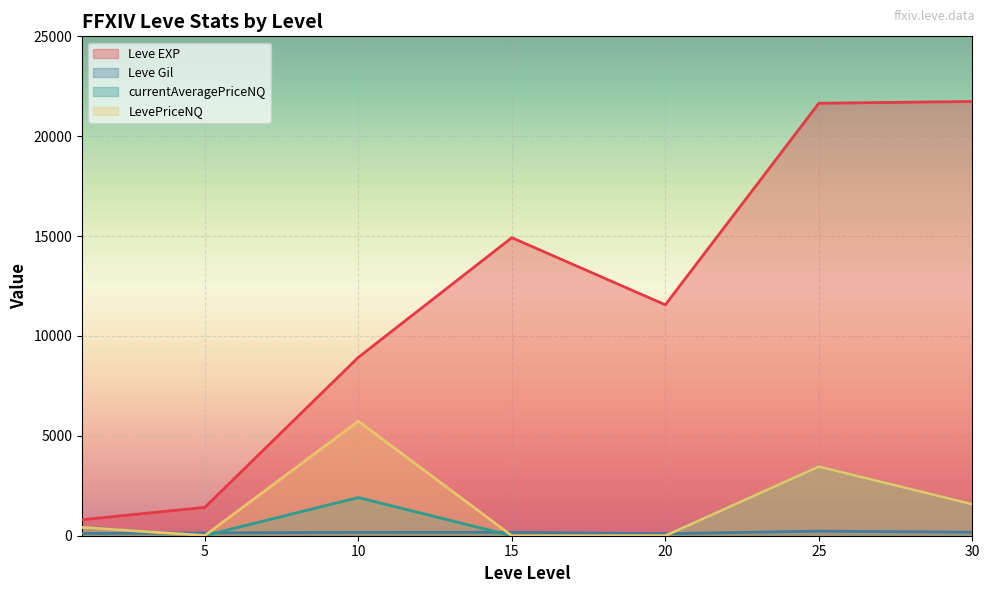

How many lines are shown in the chart?

4